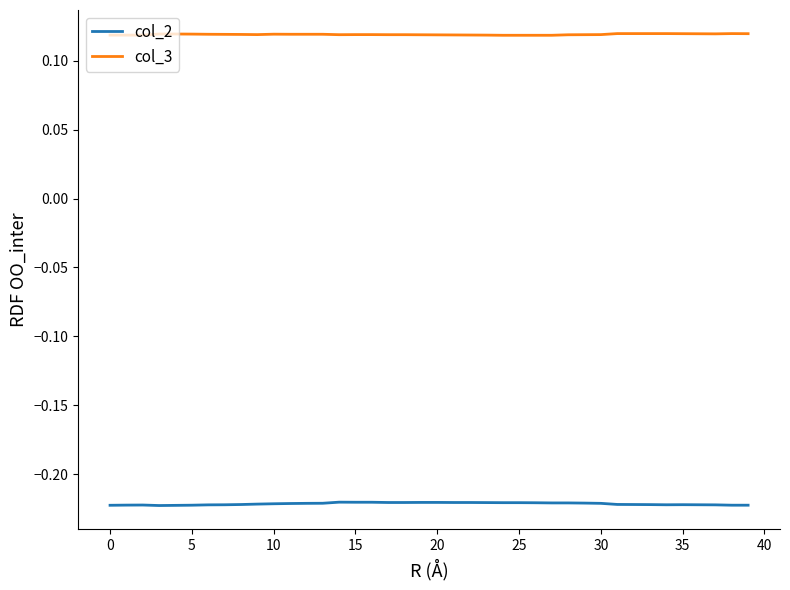

List the series in order of their peak value, lowest first.

col_2, col_3